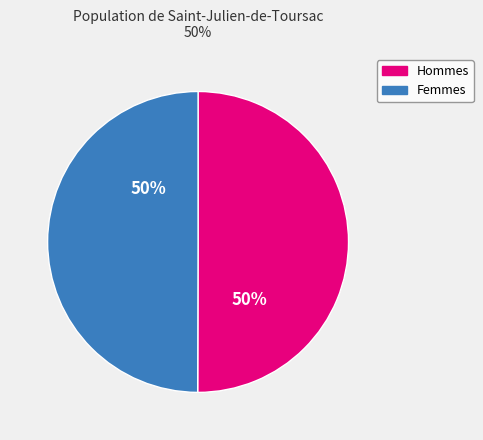

Is the sum of Femmes and Hommes greater than half?

Yes